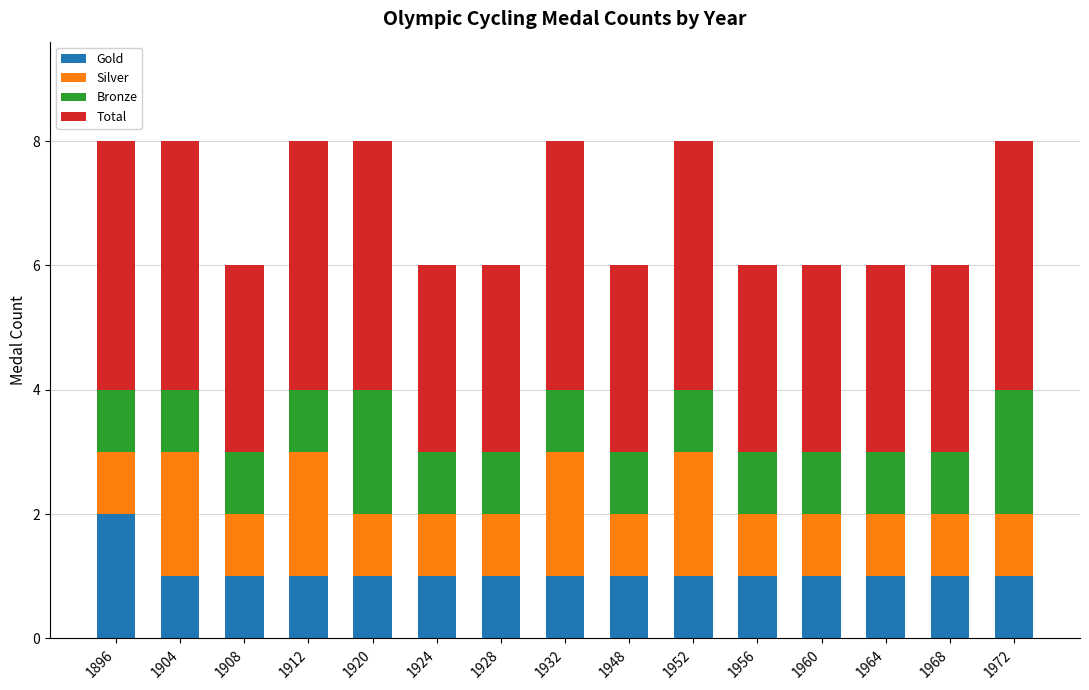

Are the bars horizontal?

No